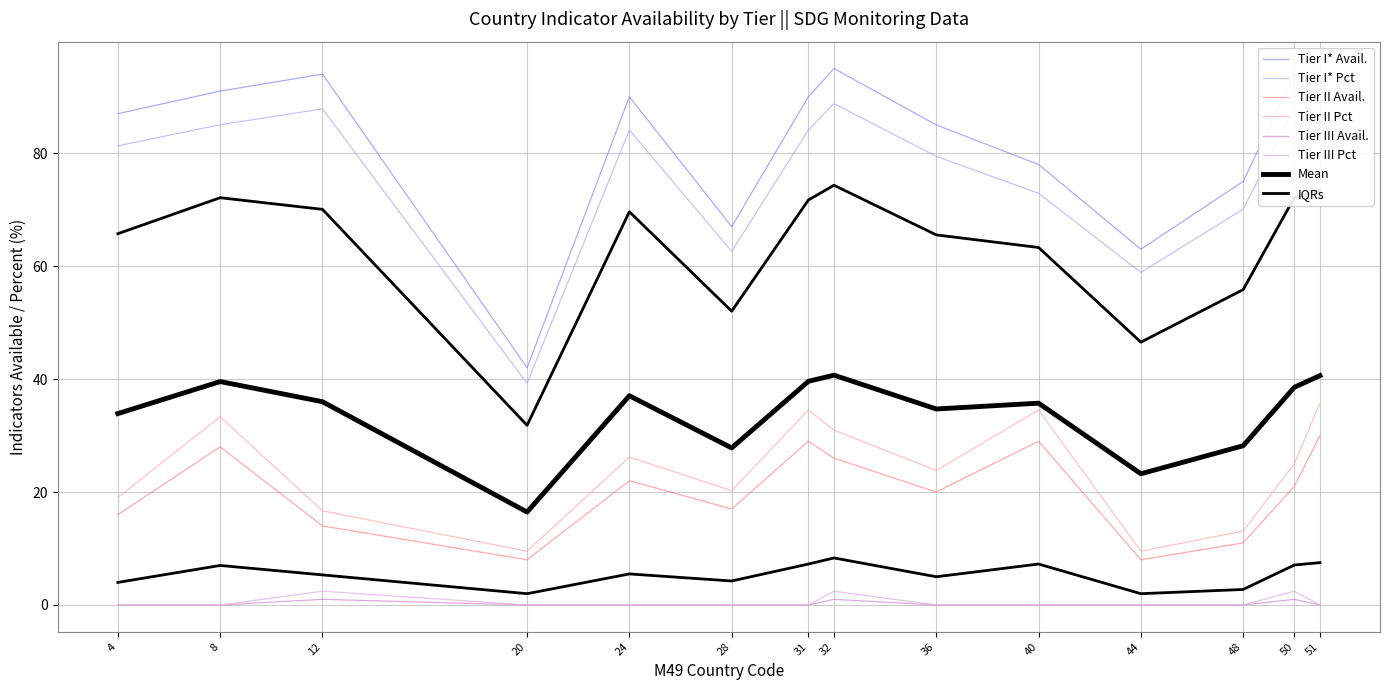

True or false: Tier I* - Indicators available and Tier II - Indicators available cross at least once.

False